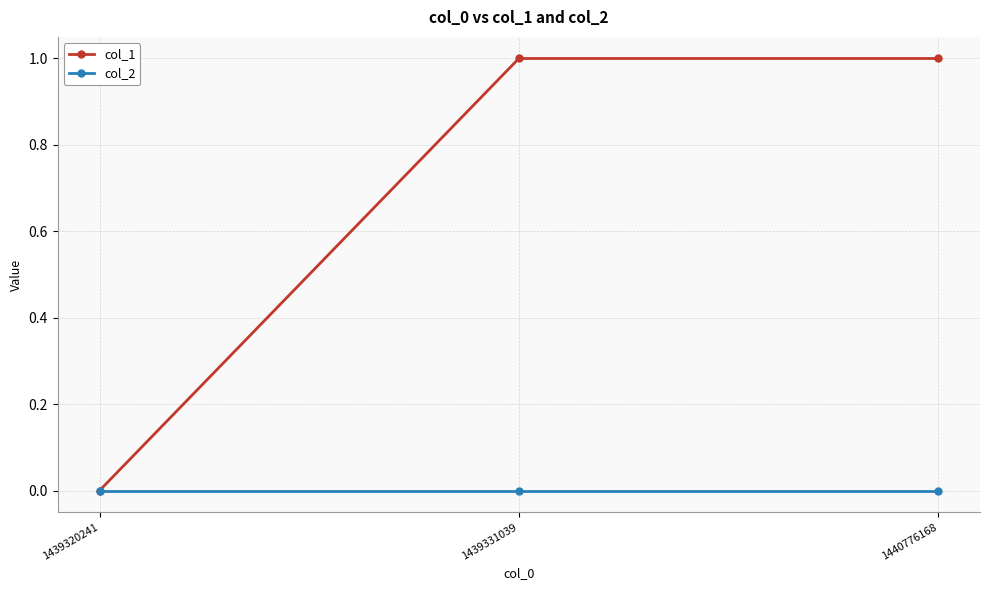

Does the chart display data point markers on the line(s)?

Yes